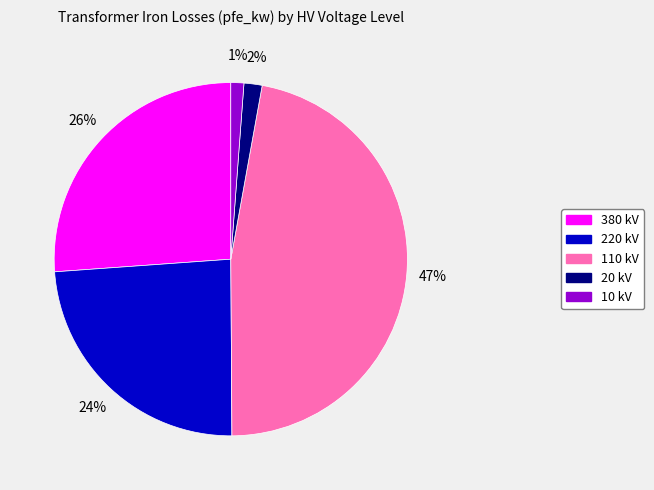

How many slices are in this pie chart?

5